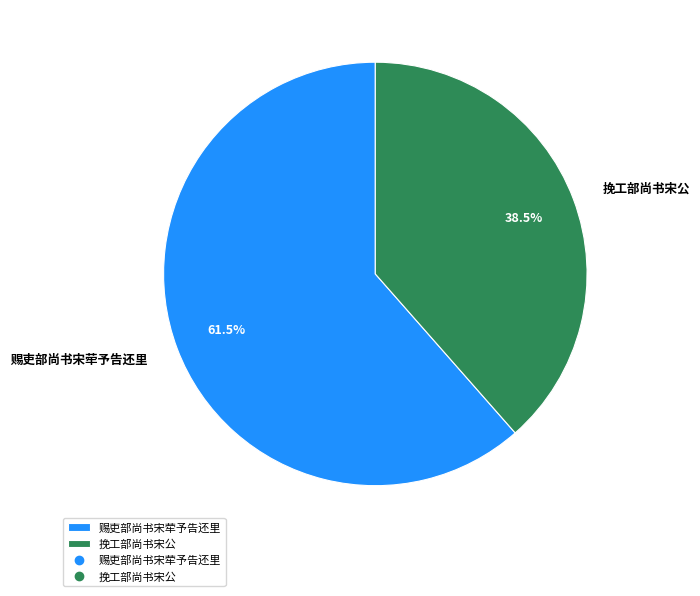

Which slice represents more than half of the pie?

赐吏部尚书宋荦予告还里